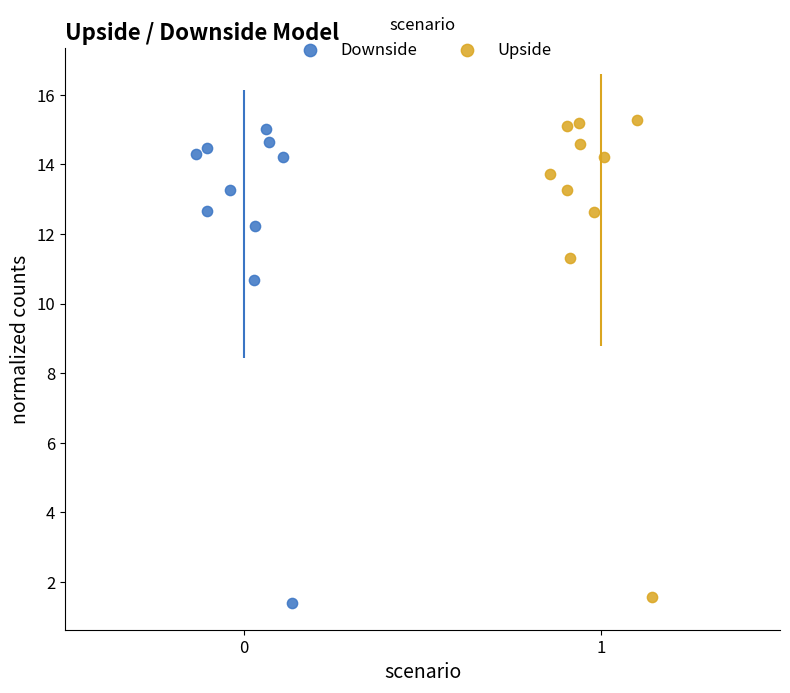

What are all the series names shown in the legend?

Downside, Upside